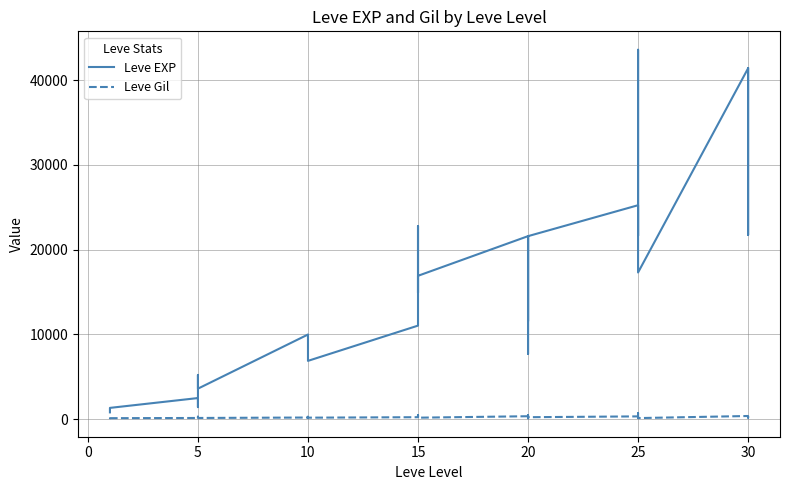

Reading left to right, list all the values displayed in this chart.

Leve EXP: 800	800	980	1330	1330	2490	1420	5220	3600	9990	8930	8930	7880	6880	11040	22790	22790	14920	16920	16920	21600	11560	17120	21600	7710	21600	25250	21650	26160	36390	43600	17310	41410	41410	21740	41410
Leve Gil: 113	112	112	114	115	139	169	293	140	191	284	230	168	175	230	468	234	172	170	174	344	101	485	281	101	230	326	229	203	379	715	126	372	296	175	440